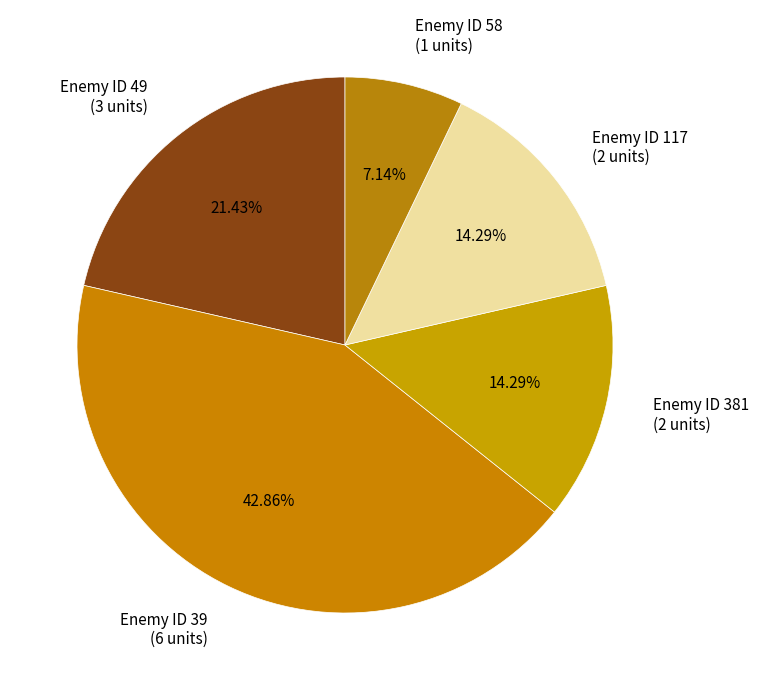

Is Enemy ID 39 (6 units) the majority of the pie?

No